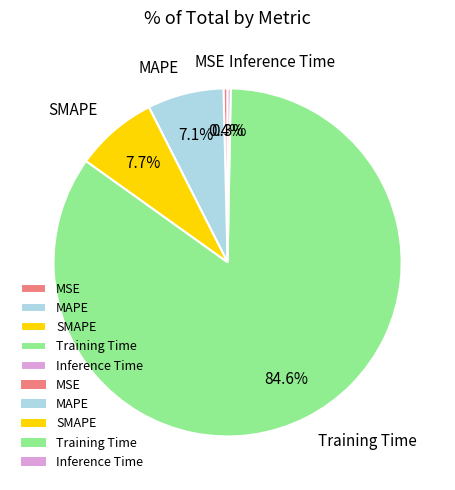

What is the majority slice?

Training Time